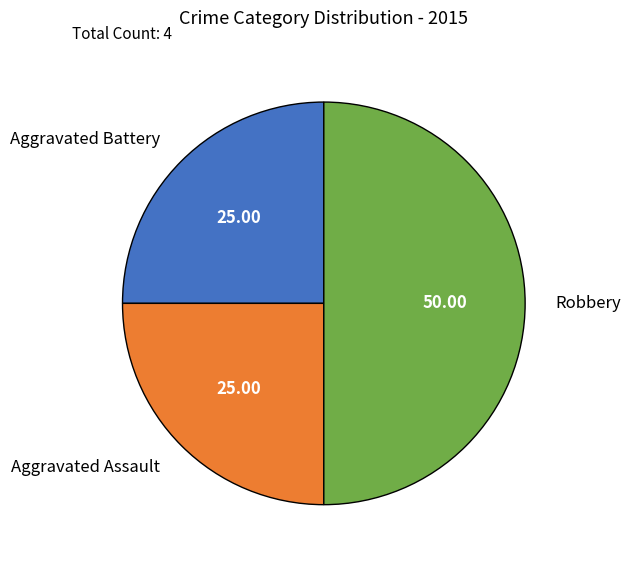

Do Robbery and Aggravated Battery together represent more than half of the pie?

Yes